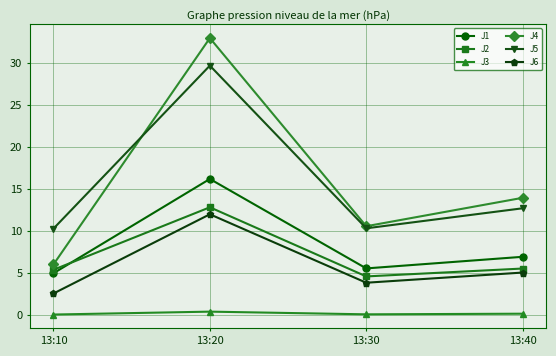

True or false: J5 has a value of 15.3 at 13:10.

False